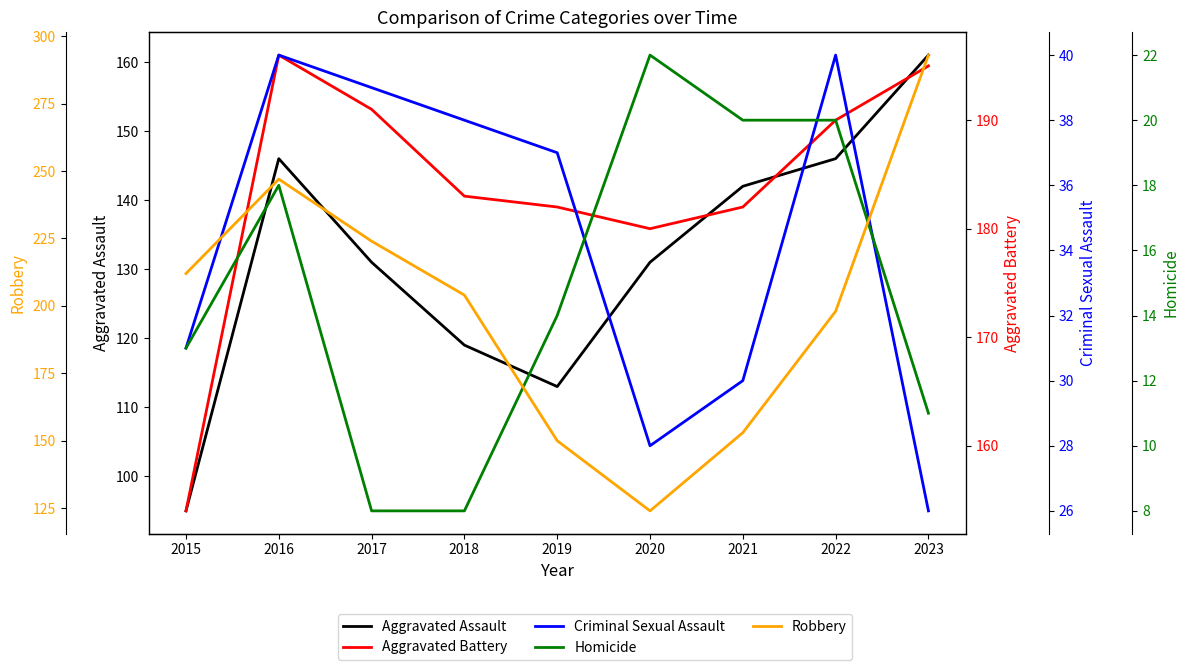

How many interior local valleys does the Aggravated Assault series have?

1